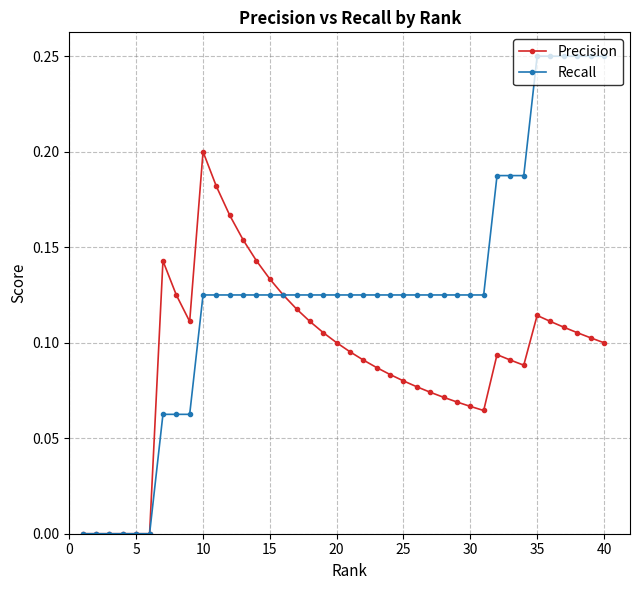

Rank the series by their average value, from lowest to highest.

Precision, Recall